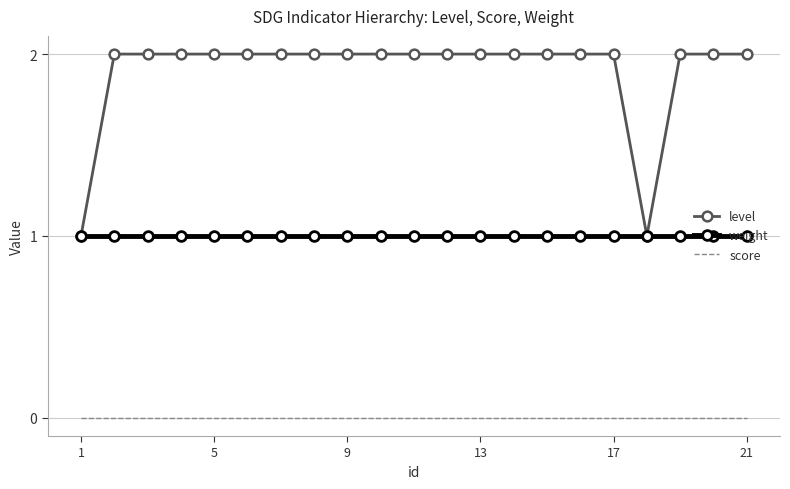

True or false: level and score cross at least once.

False